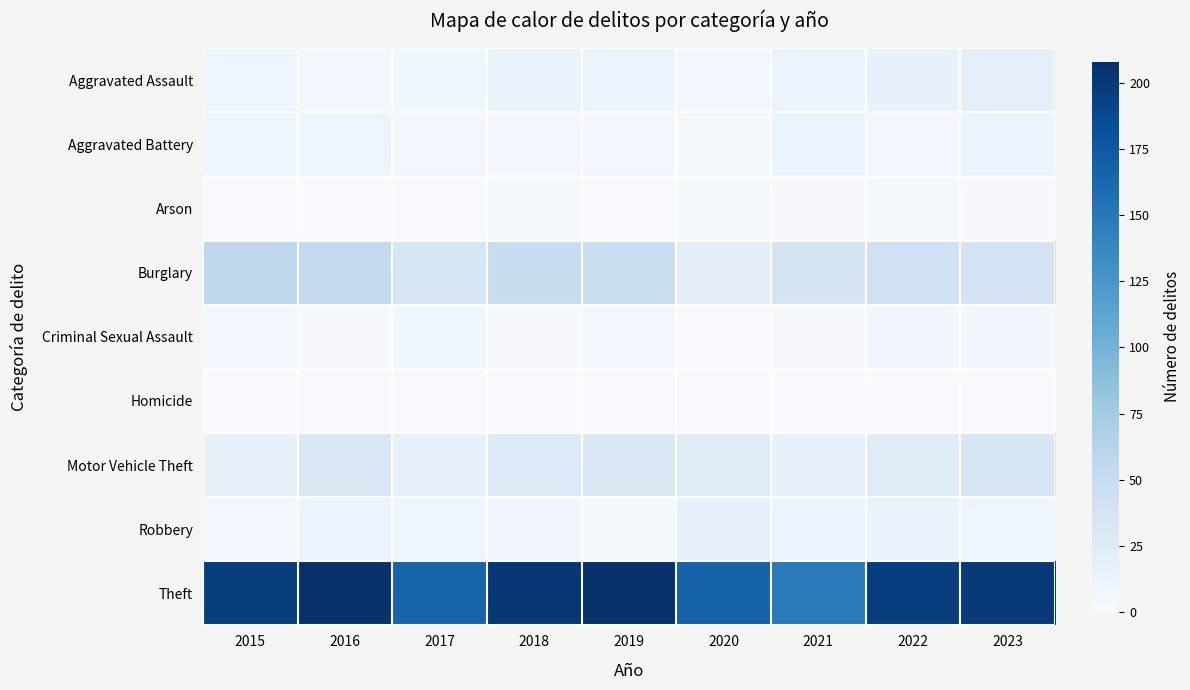

Between 2018 and 2015, which is larger?

2018